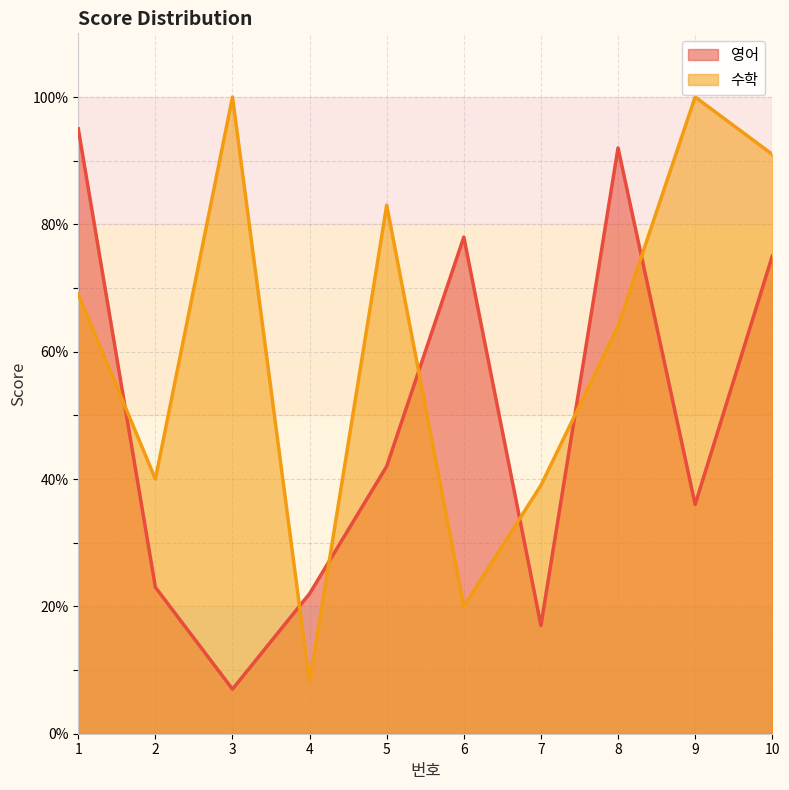

Which series changed the most between 3 and 4?

수학